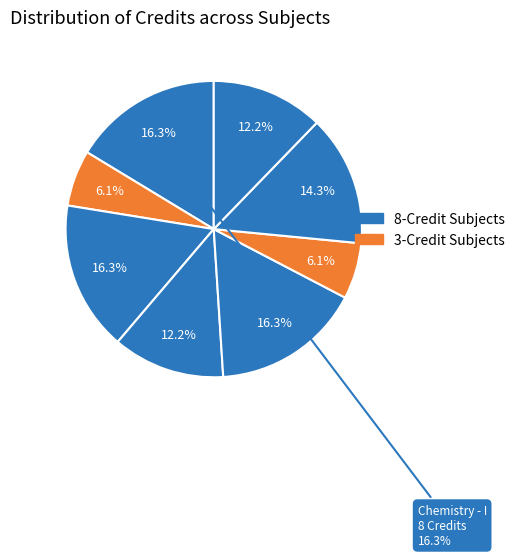

To the nearest percent, what portion does Electrical Sciences represent?

16%